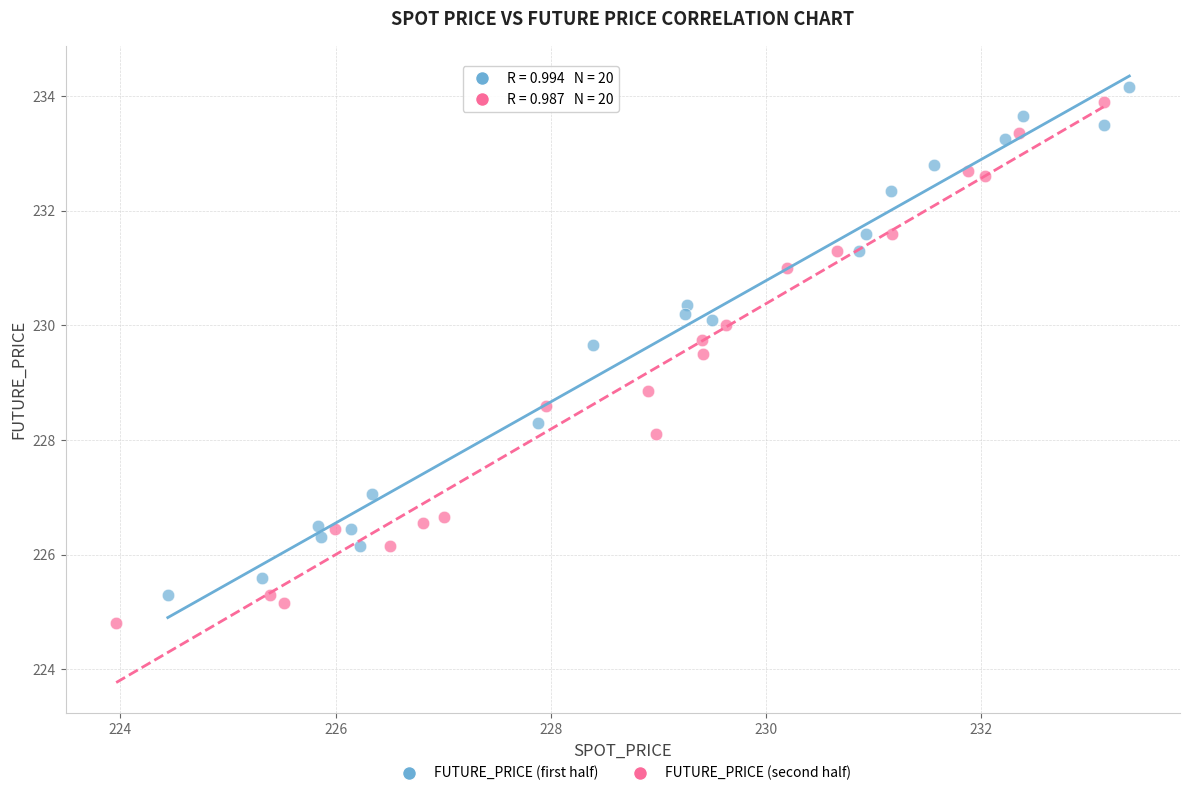

Which series has the largest Y range (max minus min)?

FUTURE_PRICE (second half)